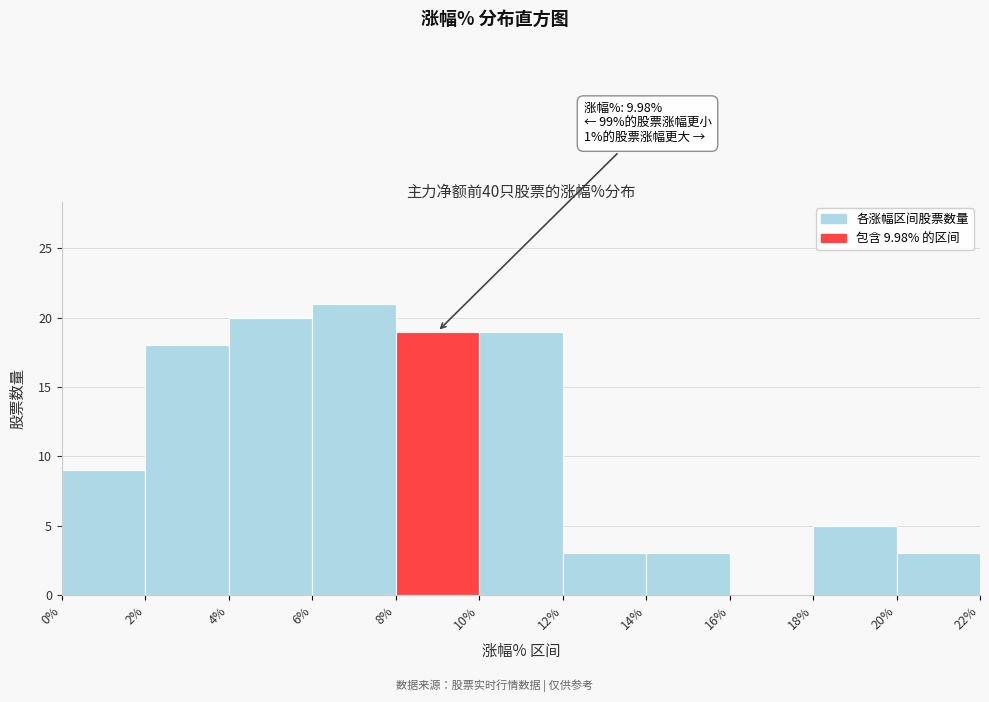

Which range on the x-axis has the tallest bar?

6% to 8%